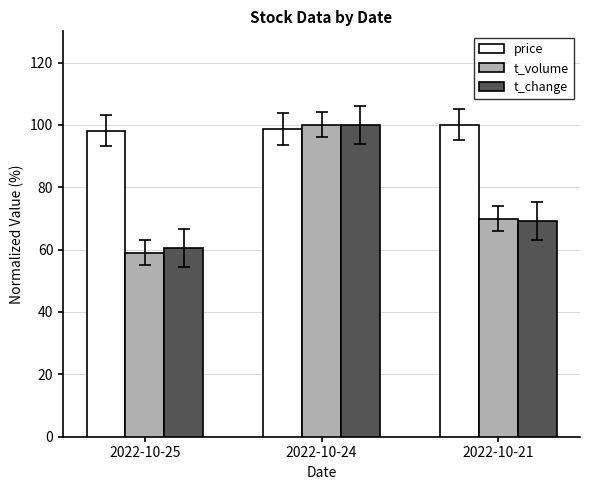

Where is t_volume nearest to the value 79?

2022-10-21